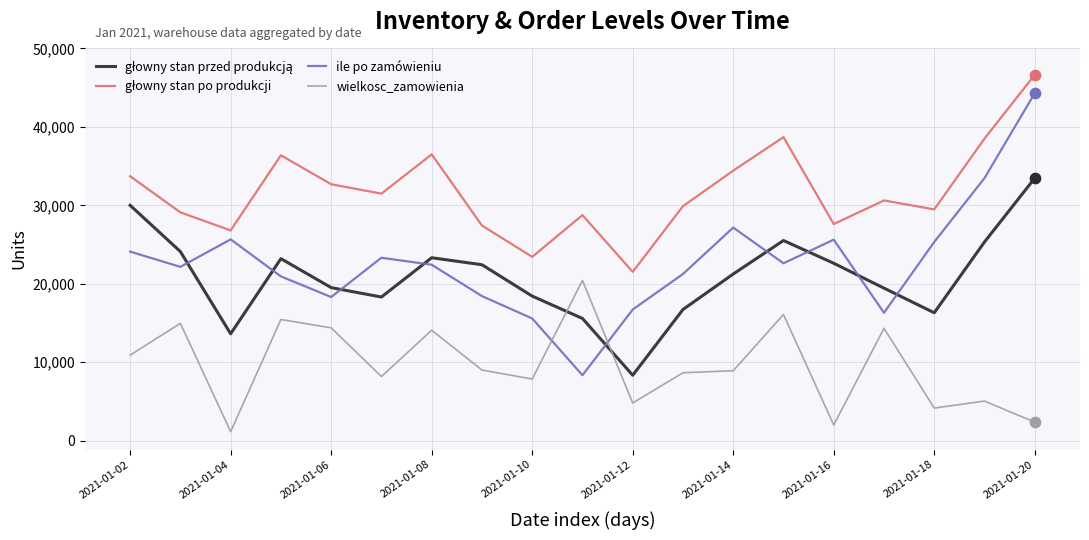

What is the smallest value displayed?

1140